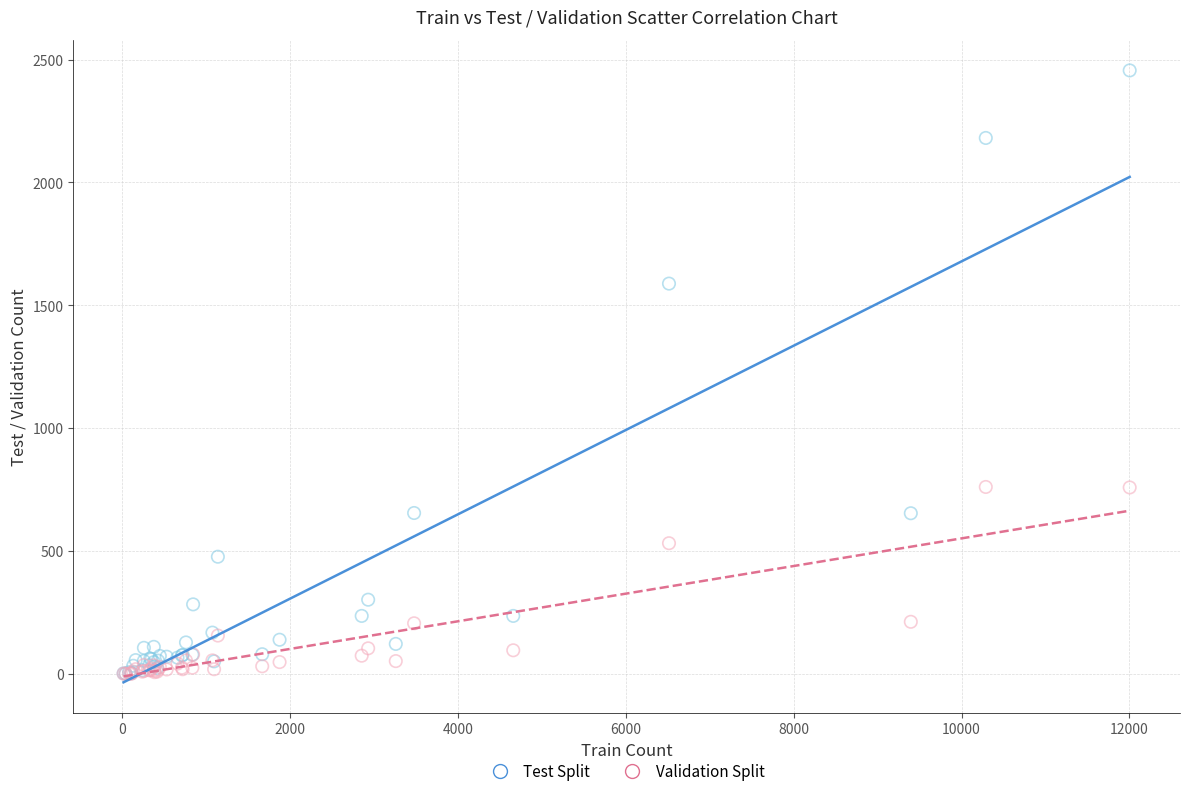

In the Test Split series, what Y value is closest to 1228?

1588